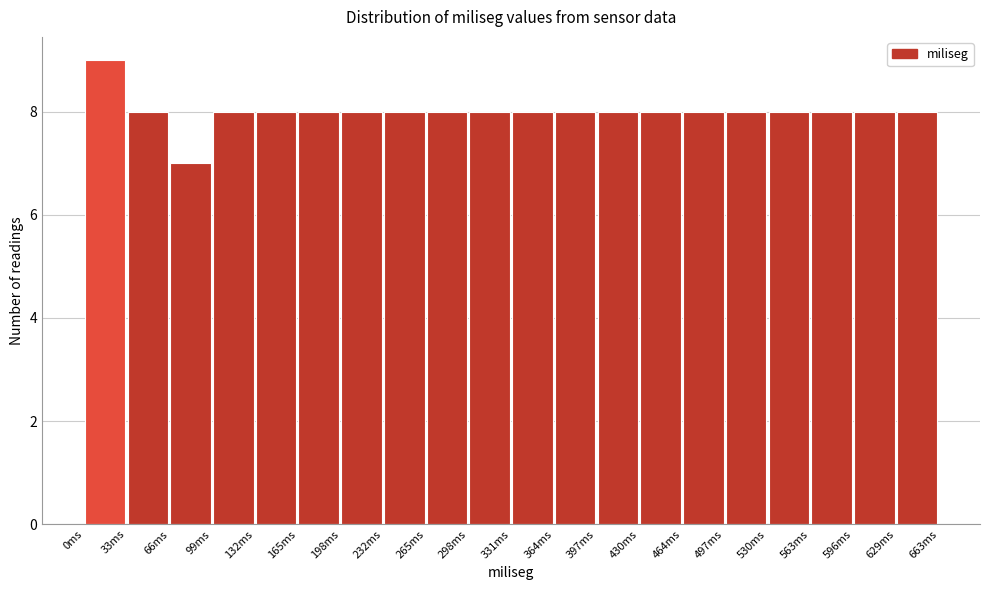

Which range on the x-axis has the tallest bar?

0 to 35